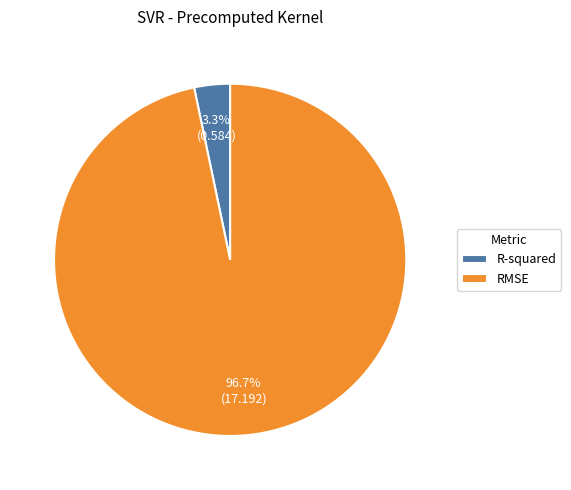

What is the largest slice in the pie chart?

RMSE